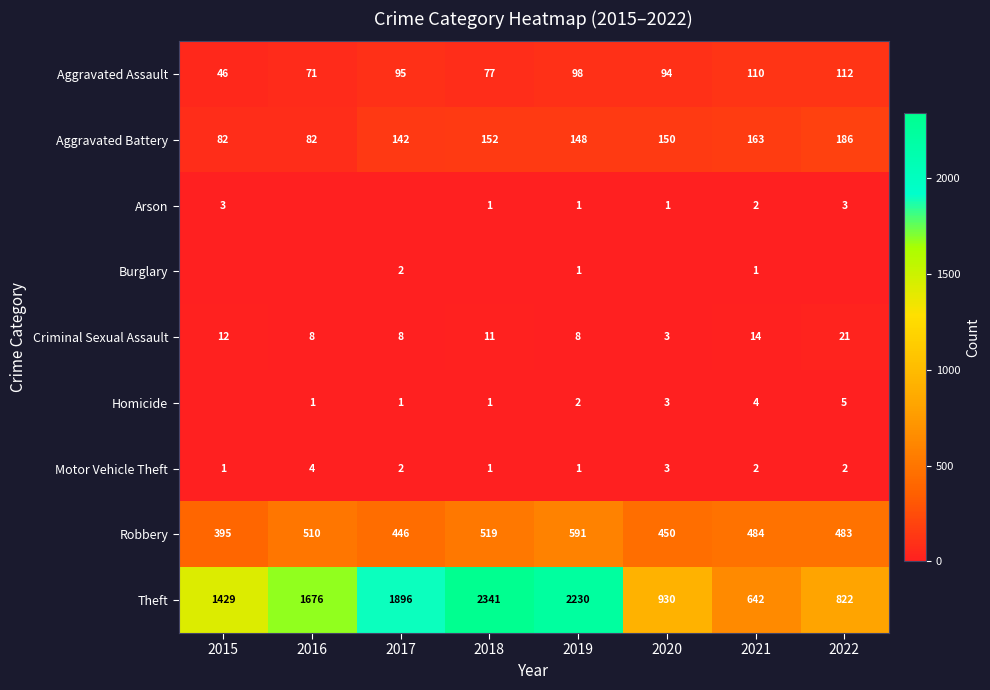

How many values in the Aggravated Assault series are below 95?

4